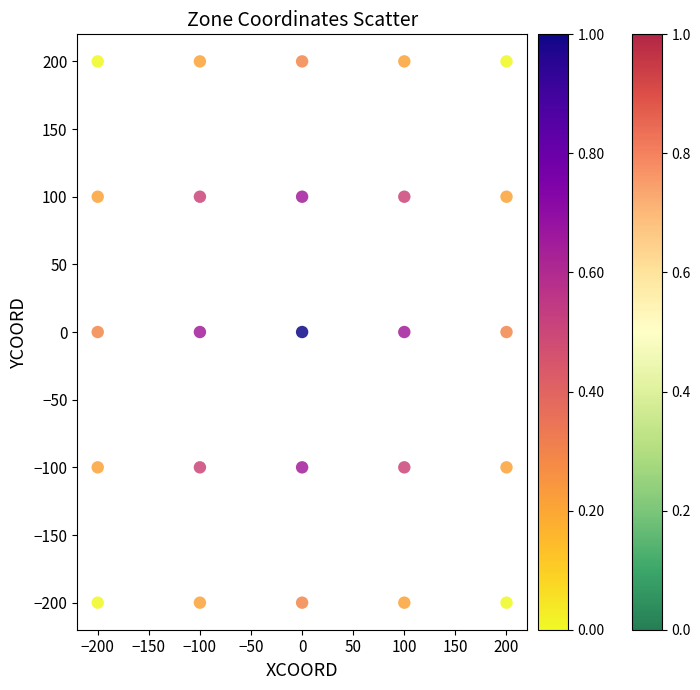

List the coordinates of all points as (Y, X) pairs, reading left to right.

(200, -200)  (100, -200)  (0, -200)  (-100, -200)  (-200, -200)  (200, -100)  (100, -100)  (0, -100)  (-100, -100)  (-200, -100)  (200, 0)  (100, 0)  (0, 0)  (-100, 0)  (-200, 0)  (200, 100)  (100, 100)  (0, 100)  (-100, 100)  (-200, 100)  (200, 200)  (100, 200)  (0, 200)  (-100, 200)  (-200, 200)